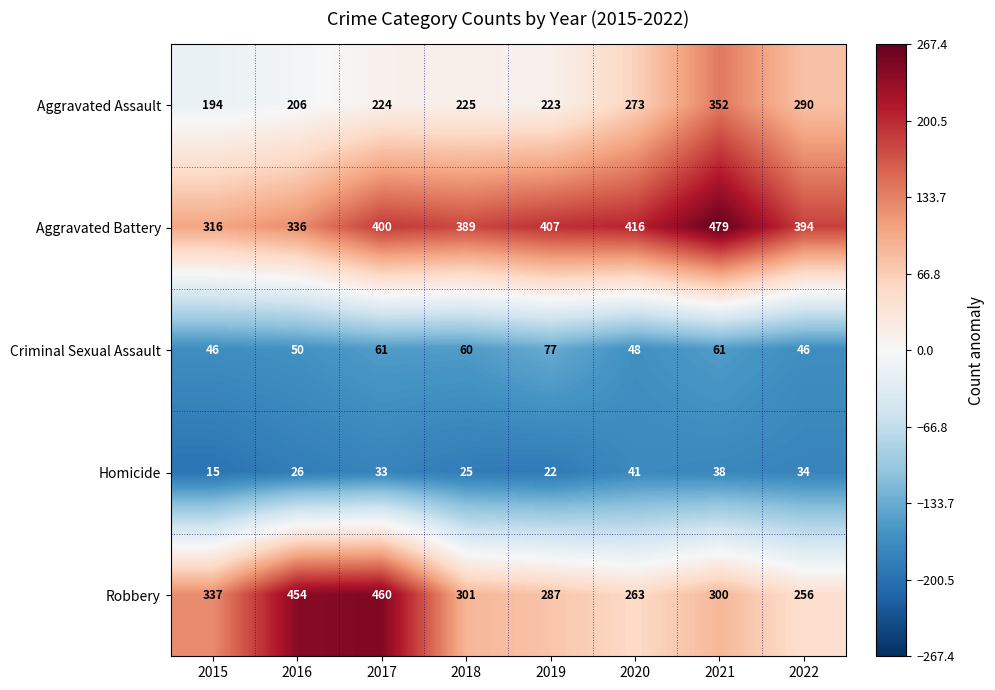

True or false: Criminal Sexual Assault has a value of 65 at 2020.

False